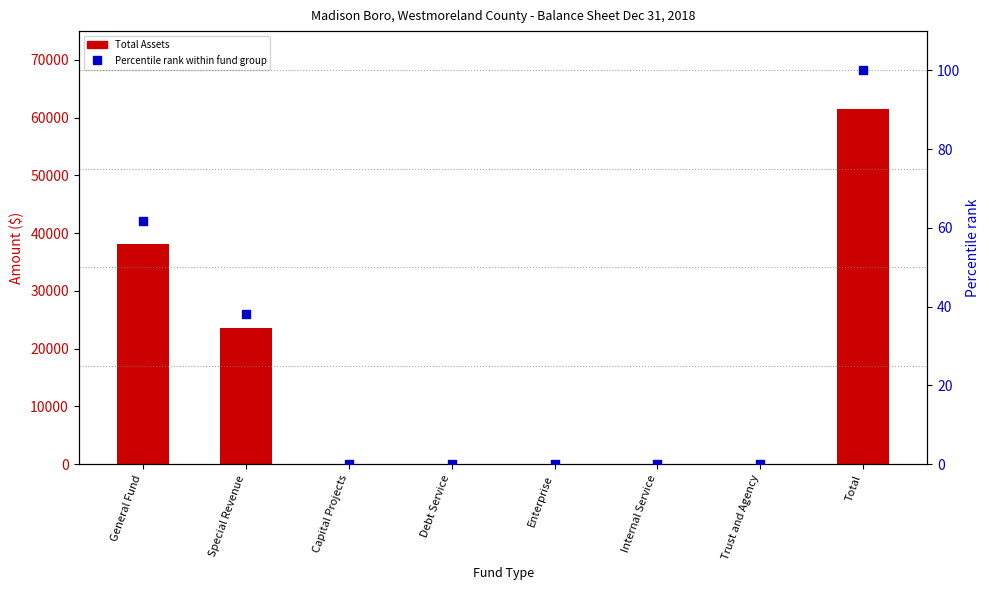

Which series reaches the maximum Y coordinate?

Total Assets / Liabilities